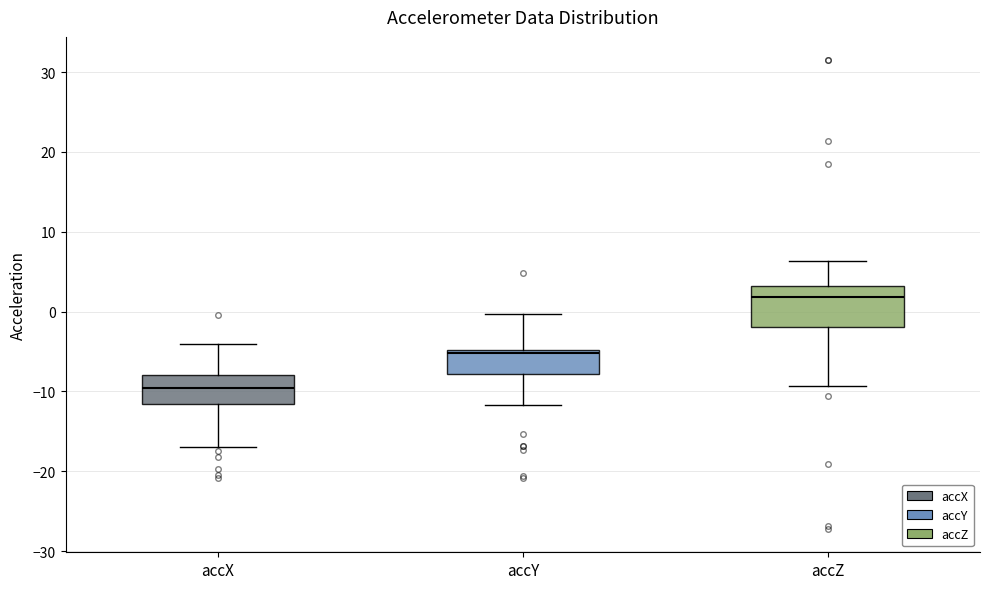

Where is the upper edge of the box for accZ on the y-axis? The values are not printed on the chart, so give them approximately, as read against the axis.

3